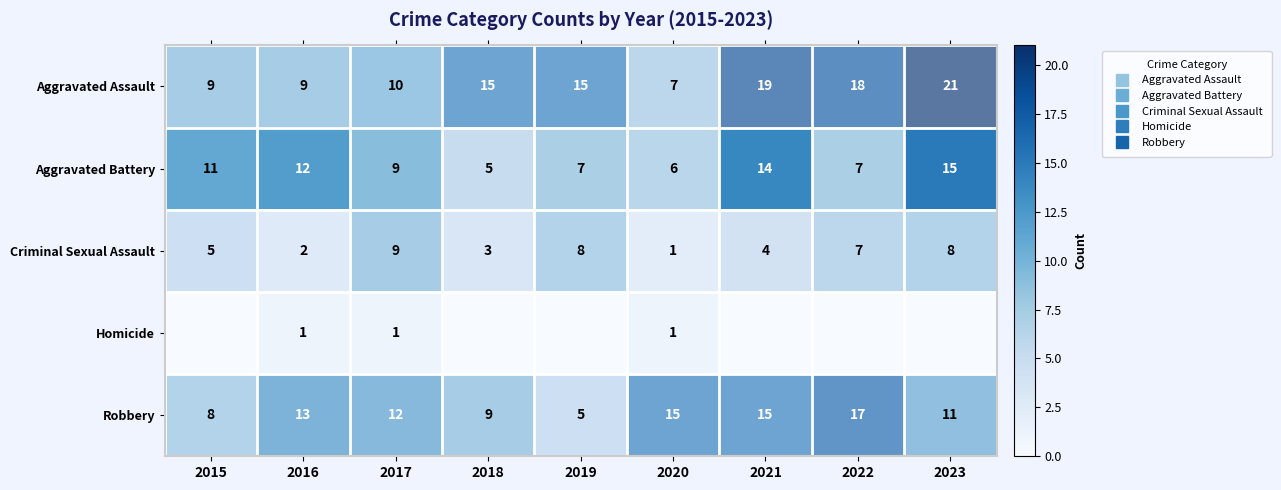

Rank the series by their maximum value, from highest to lowest.

Aggravated Assault, Robbery, Aggravated Battery, Criminal Sexual Assault, Homicide